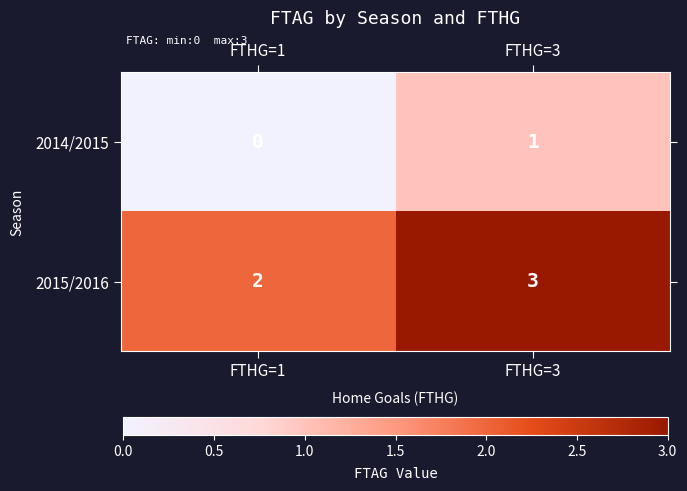

Reading left to right, what are all the values shown in this chart?

2014/2015: 0	1
2015/2016: 2	3